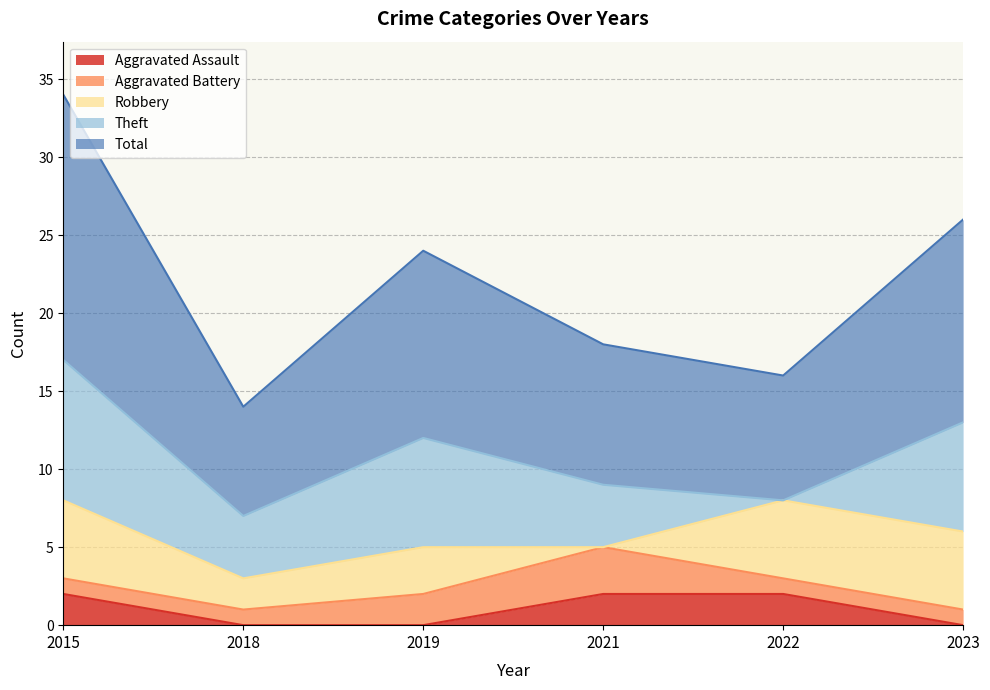

Does the chart display data point markers on the line(s)?

No